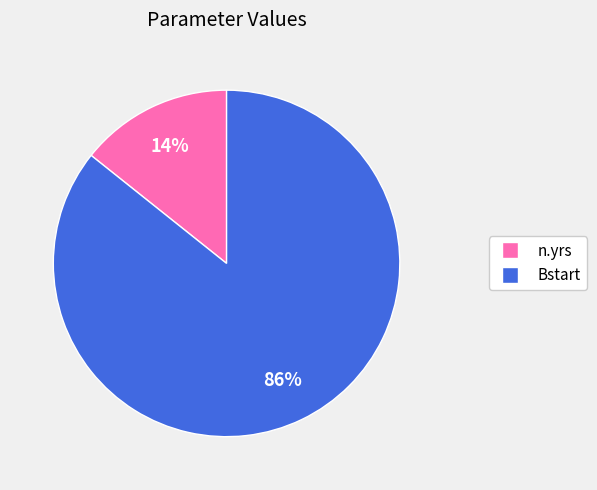

True or false: n.yrs accounts for 14% of the total.

True